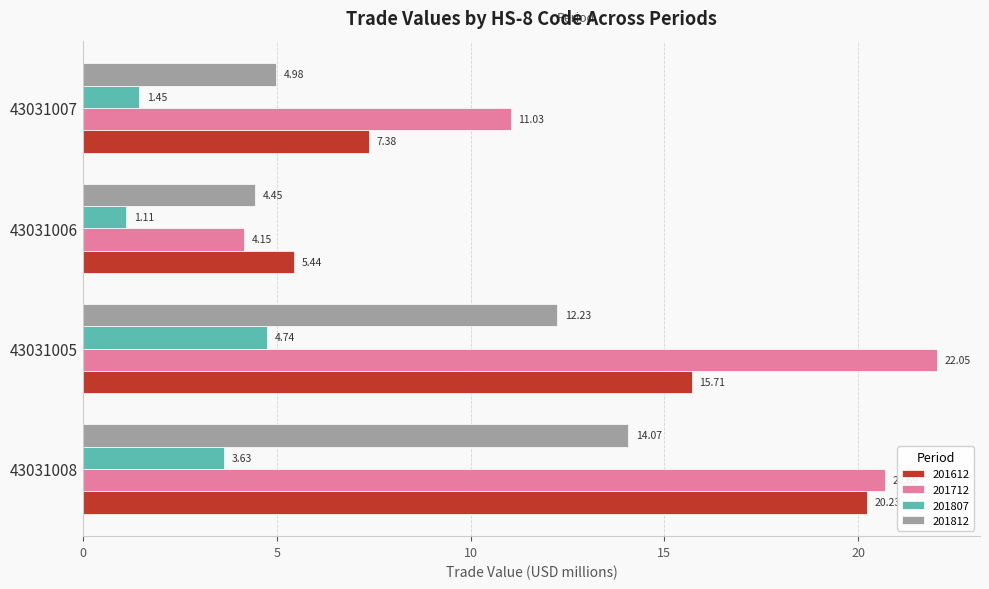

True or false: 201812 has a value of 5.0 at 43031007.

True